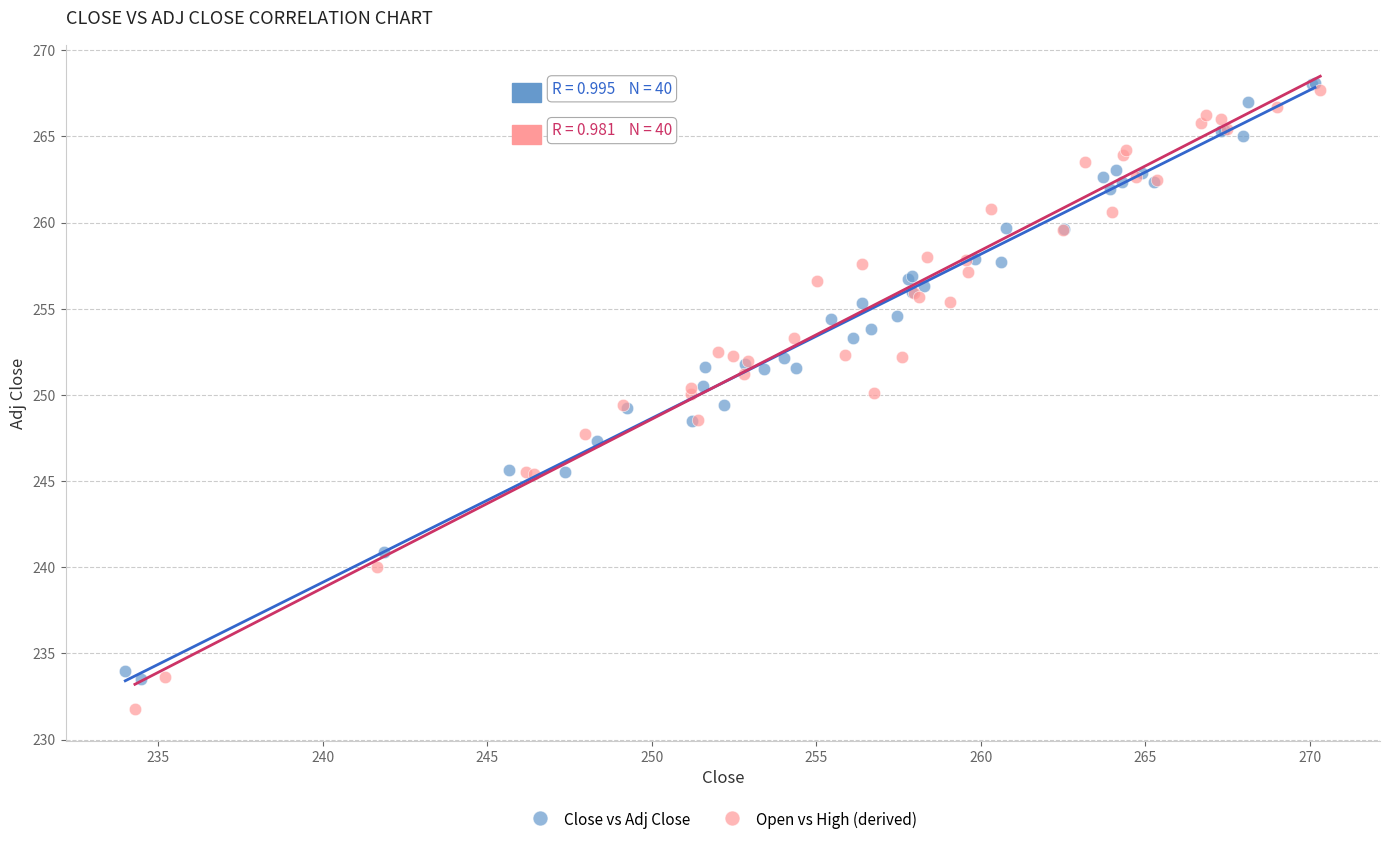

Which series contains the highest Y value?

Close vs Adj Close